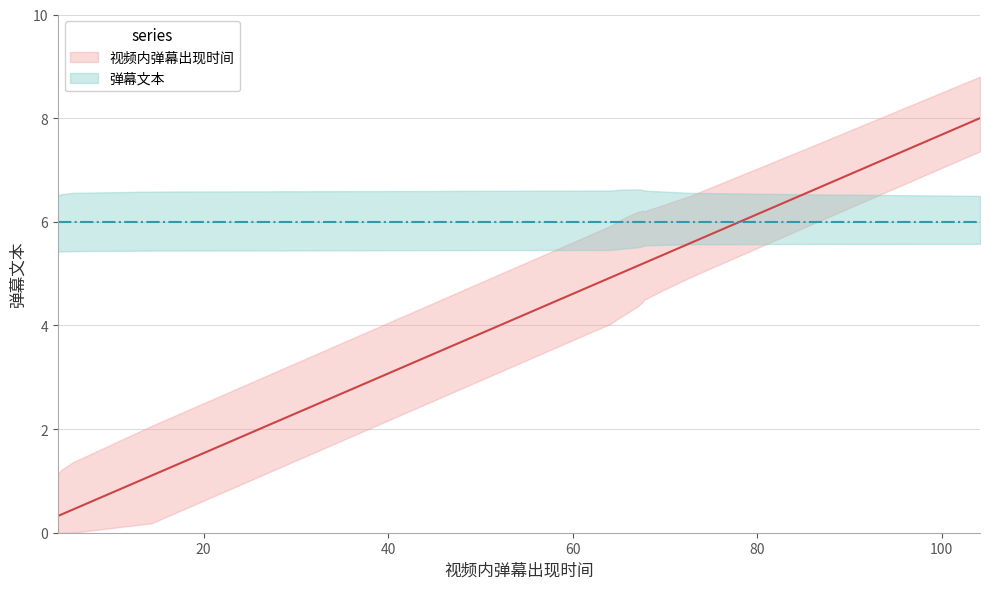

At which category does the chart reach its minimum across all series?

4.185